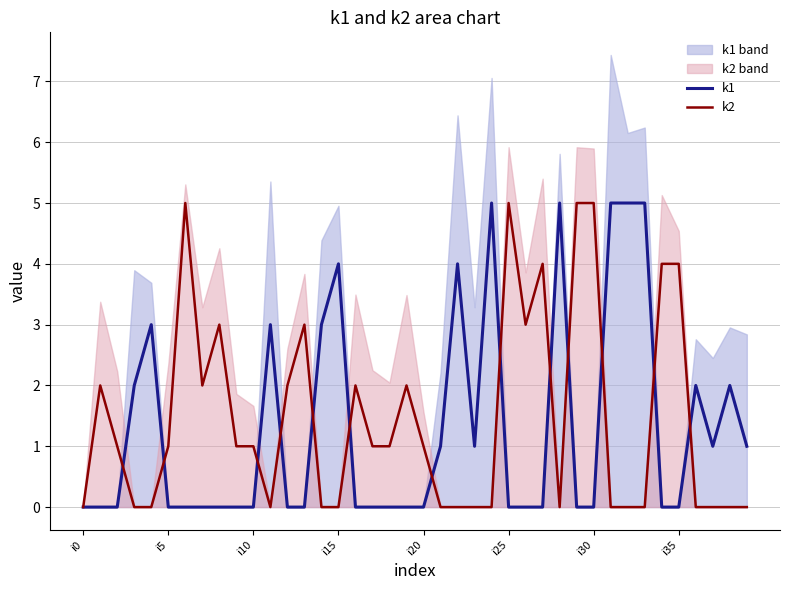

How many times do k1 and k2 cross each other?

13